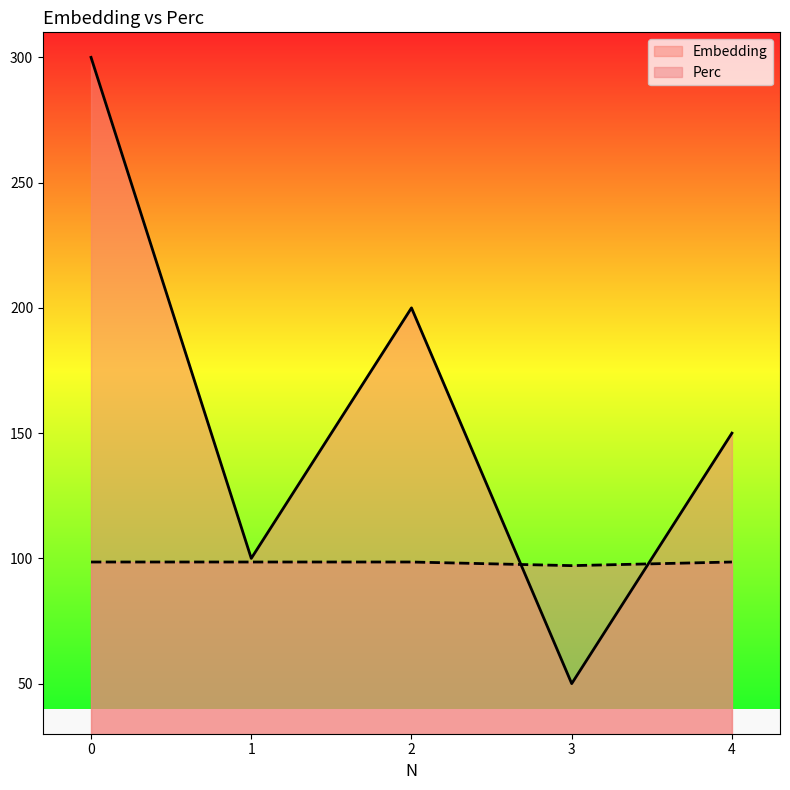

Reading left to right, list all the values displayed in this chart.

Embedding: 300.0	100.0	200.0	50.0	150.0
Perc: 98.5	98.5	98.5	97.1	98.5